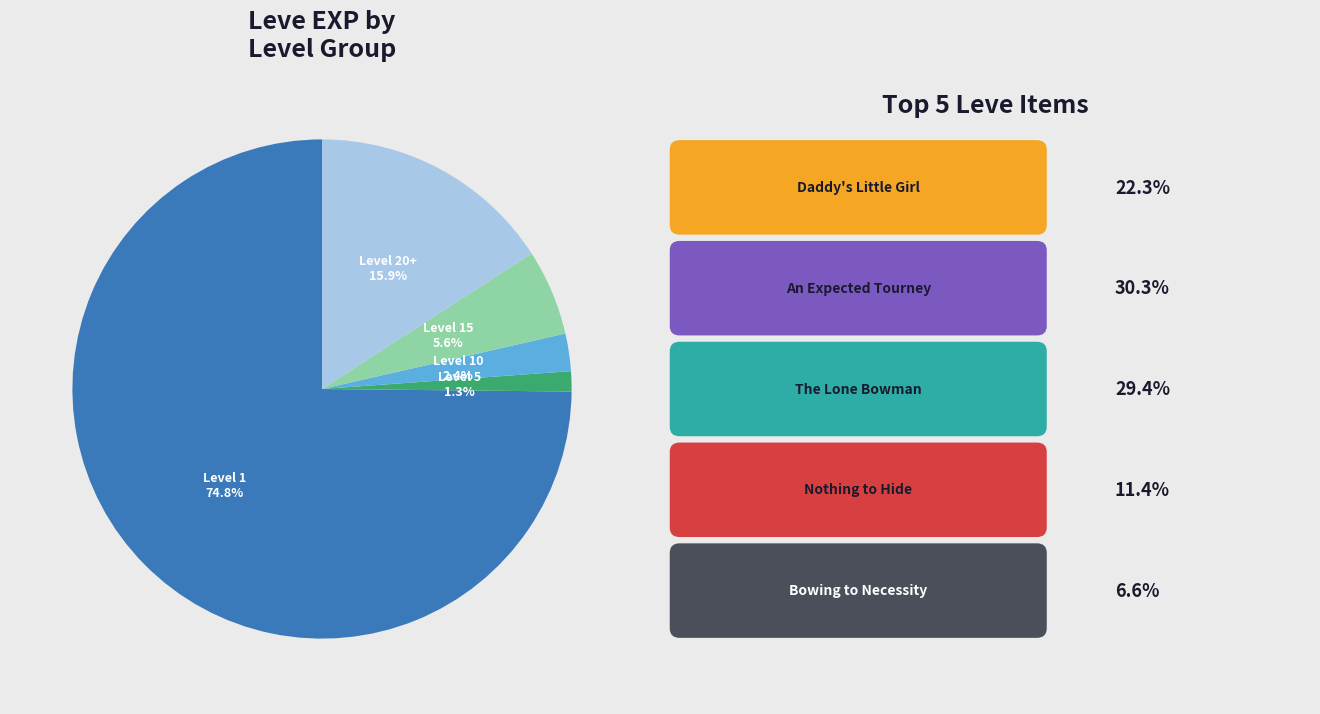

What is the ratio of the value at Level 10 to the value at Level 15?

0.4